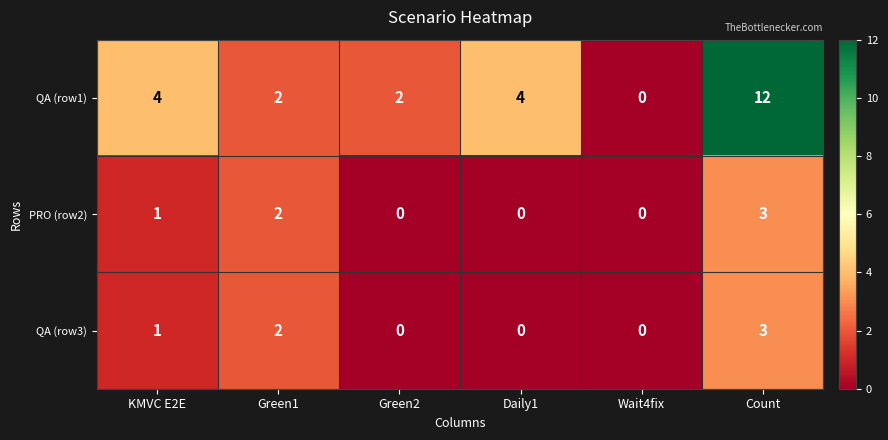

Is it true that PRO (row2) equals 0 at KMVC E2E?

False